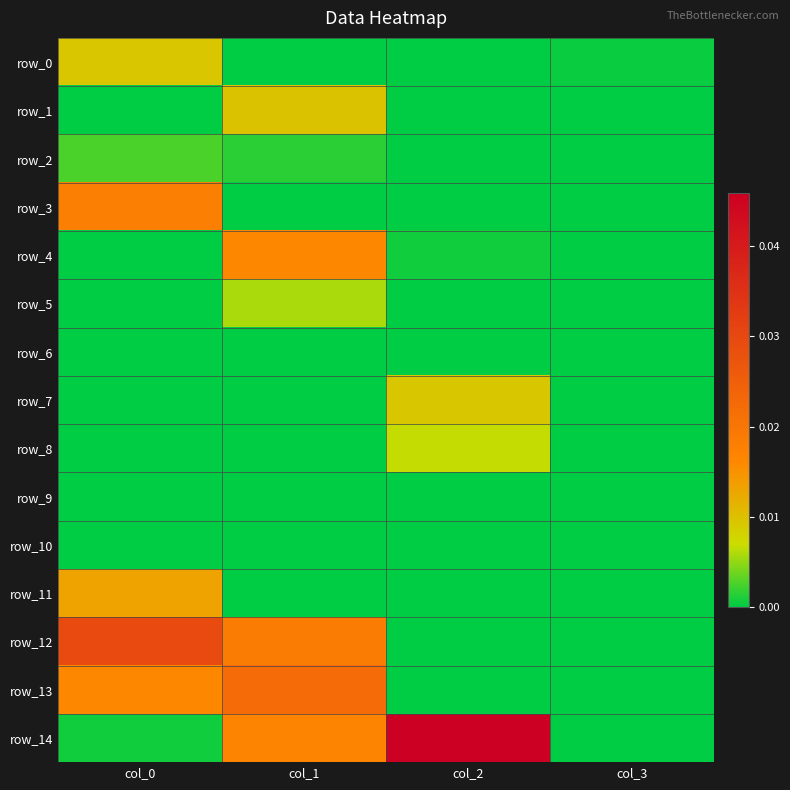

At which category is the sum across all series the highest?

col_1